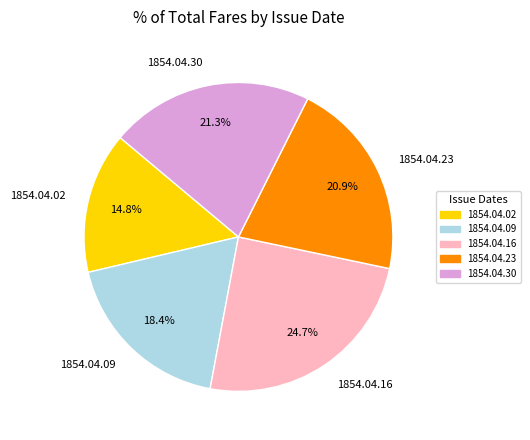

Do 1854.04.02 and 1854.04.16 together represent more than half of the pie?

No